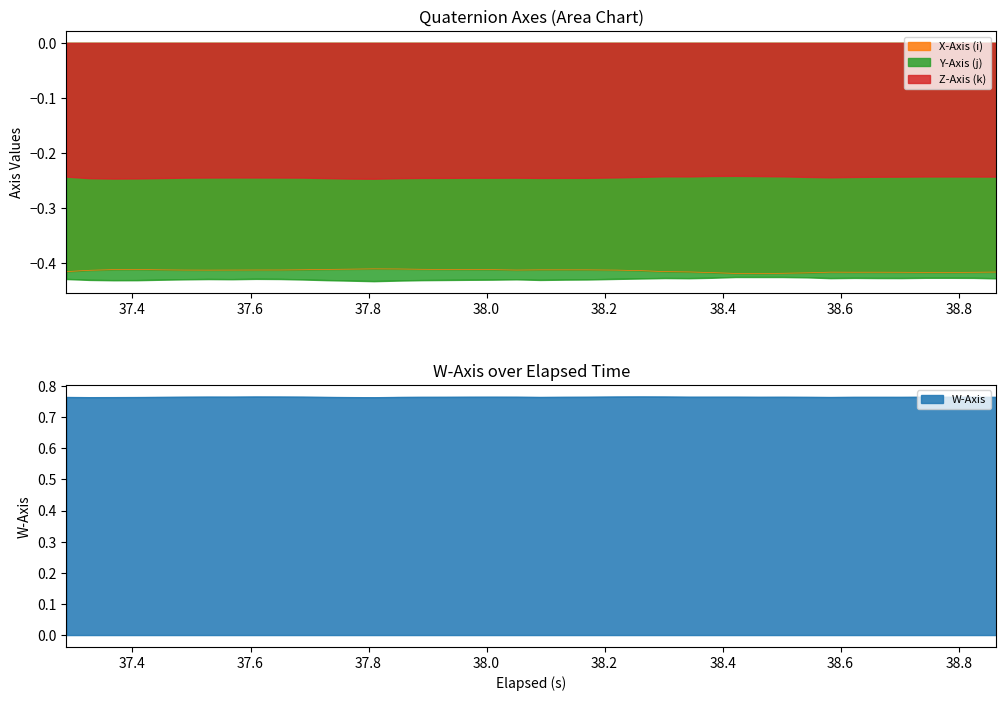

True or false: Y-Axis (j) and Z-Axis (k) intersect in this chart.

False